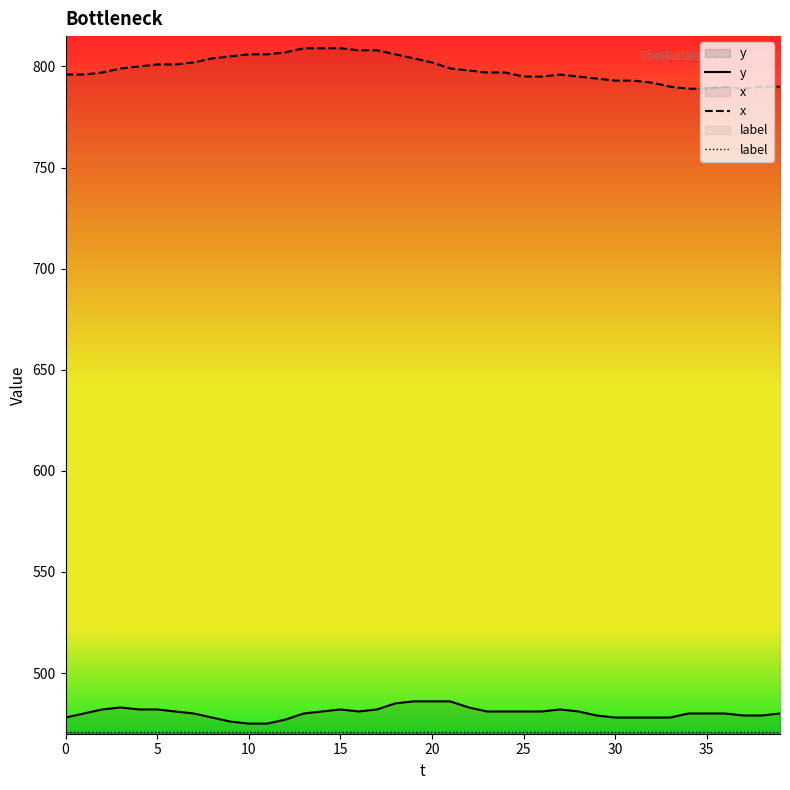

Is this an area chart (filled region under the line)?

No